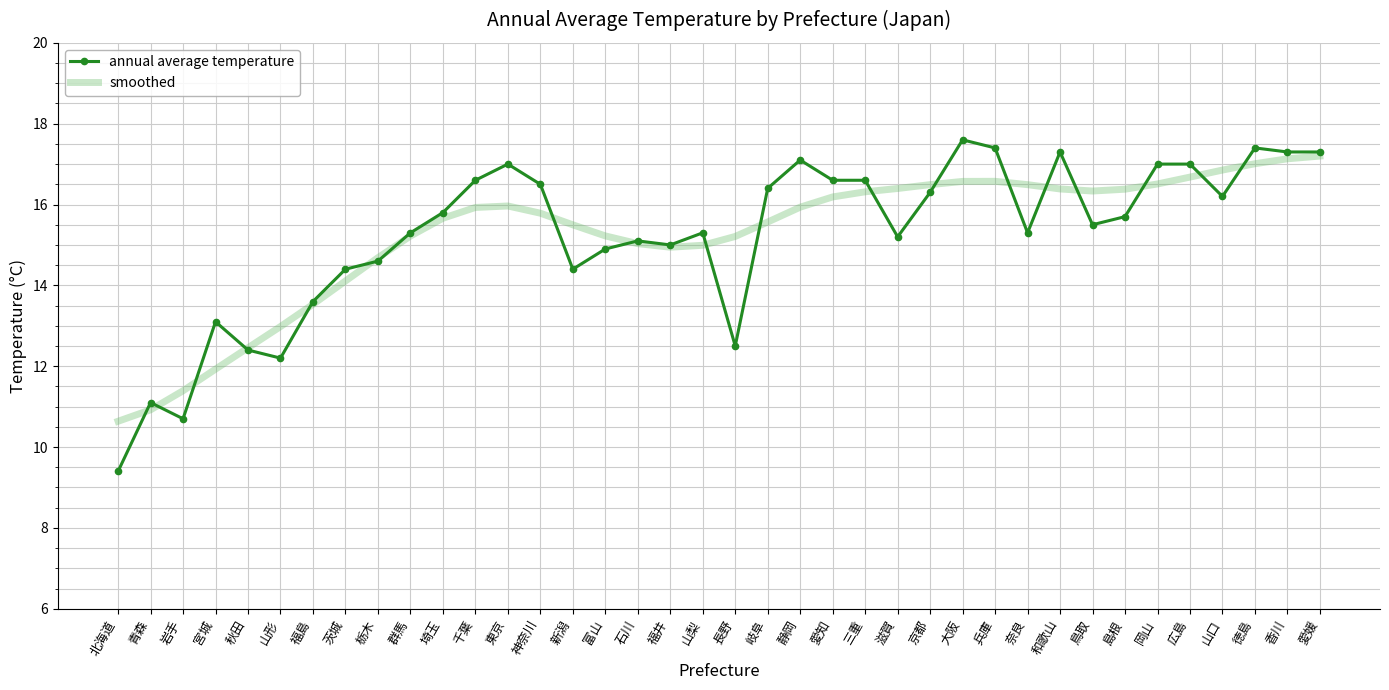

The value of smoothed at 静岡 is 15.9. True or false?

True